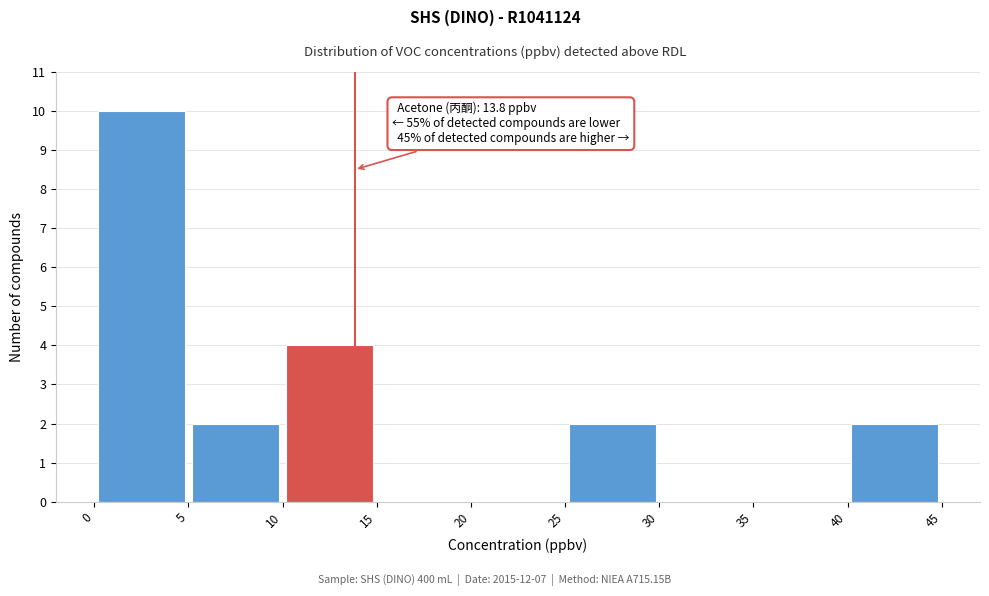

Which range on the x-axis has the tallest bar?

0 to 5